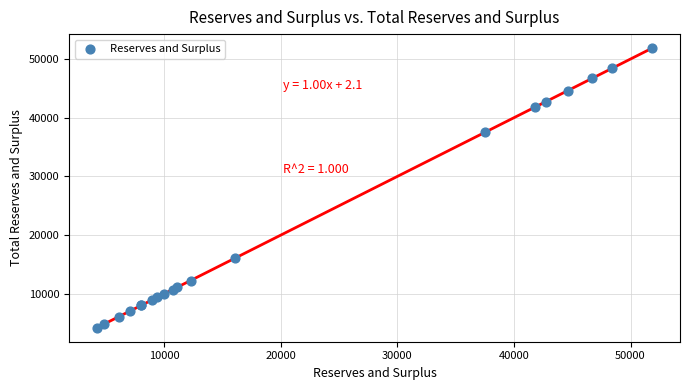

What Y value in the scatter plot is closest to 28049?

37507.4